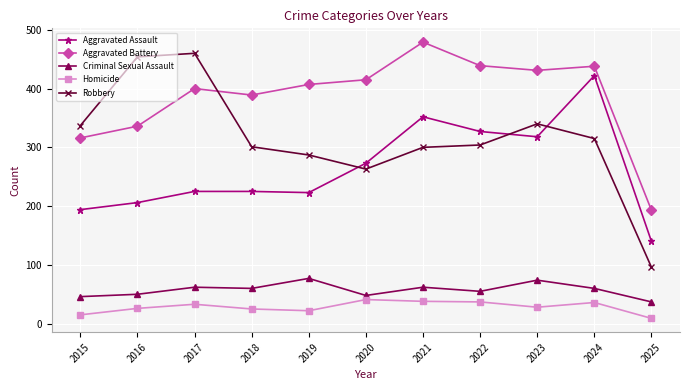

True or false: Homicide and Aggravated Battery cross at least once.

False